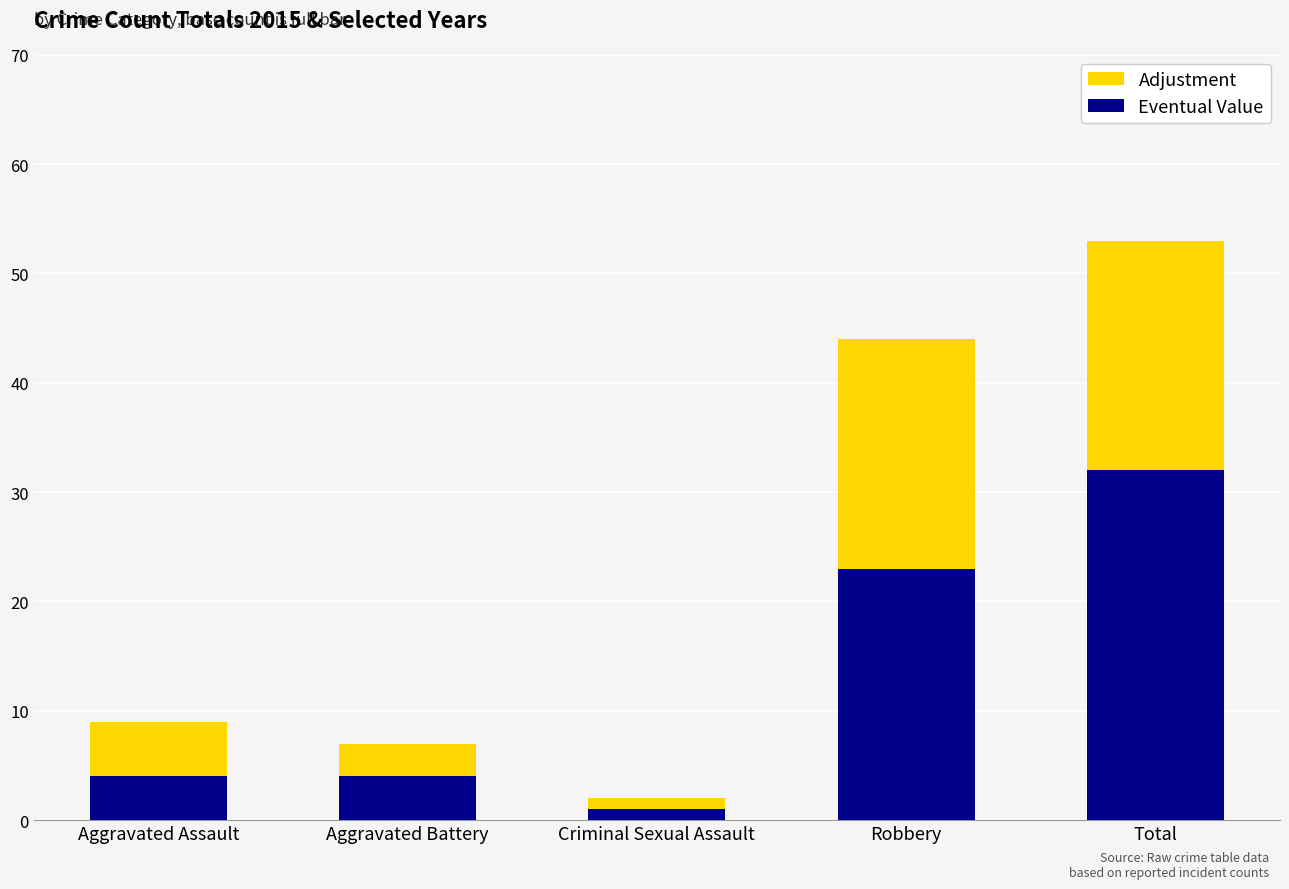

What is the sum of all Eventual Value values?

64